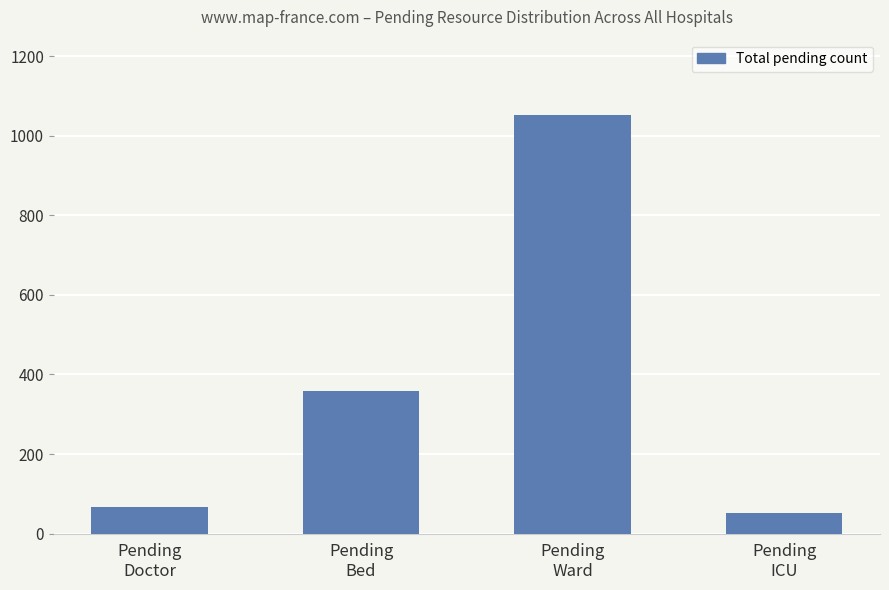

Reading left to right, what are all the values shown in this chart?

66	358	1052	52